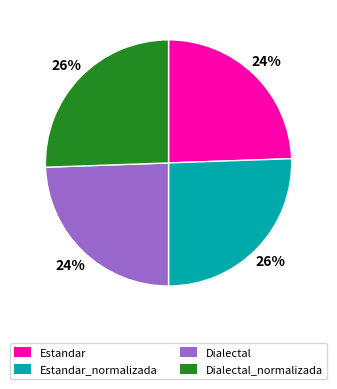

What percentage is the Estandar slice, to the nearest percent?

24%